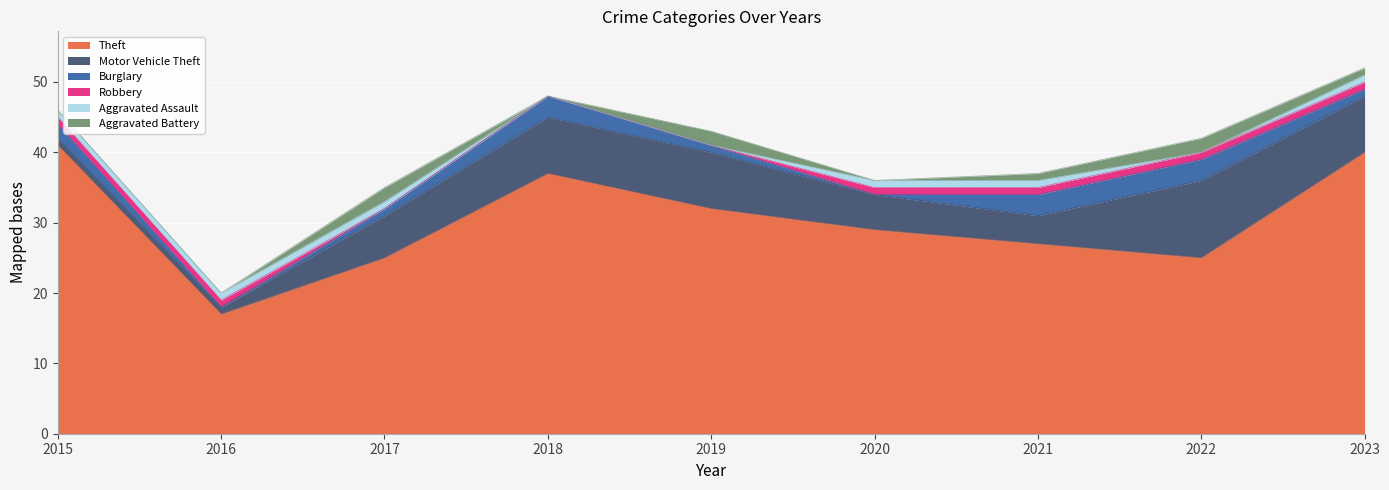

Which has a higher value, 2020 or 2019?

2019